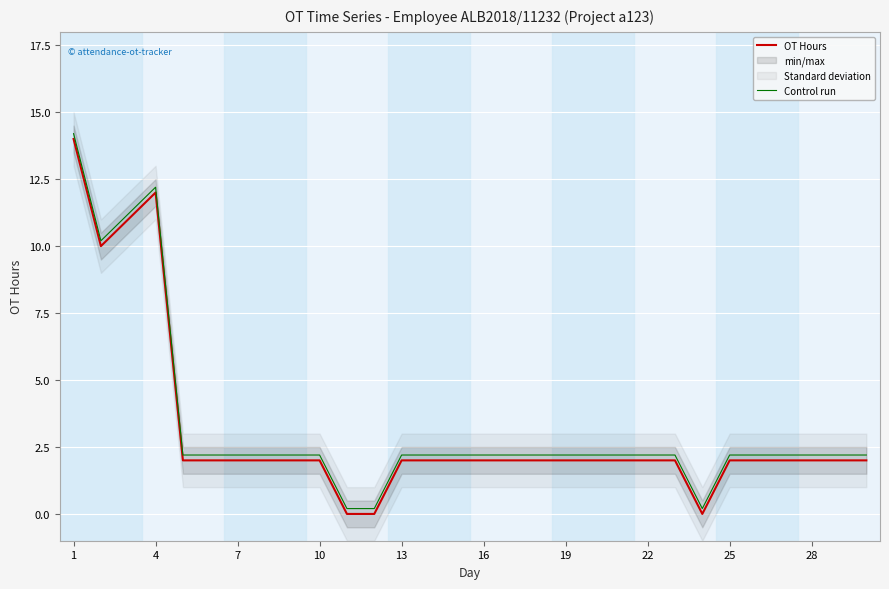

True or false: OT Hours and Control run intersect in this chart.

False